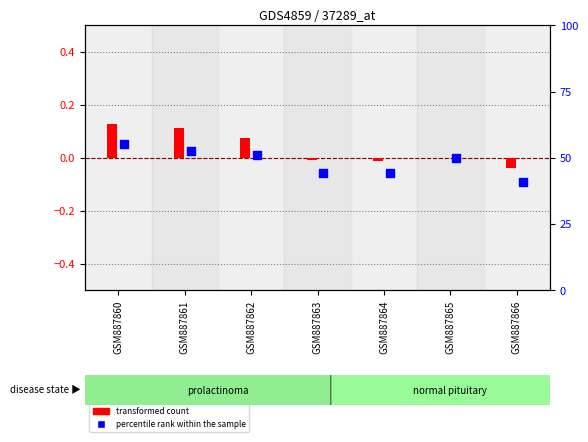

Which series has the widest spread of Y values?

transformed count